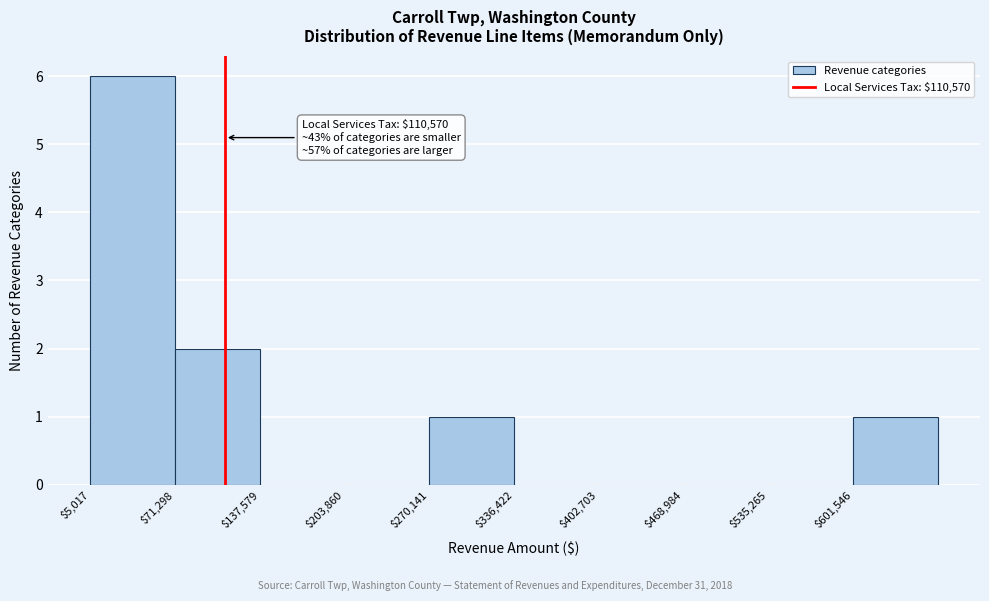

Which range on the x-axis has the tallest bar?

10000 to 70000